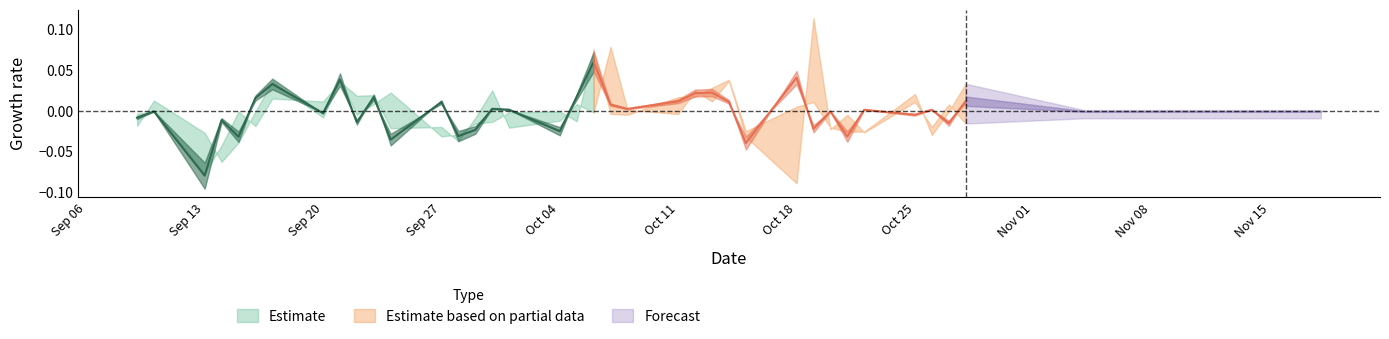

True or false: High and Low intersect in this chart.

False